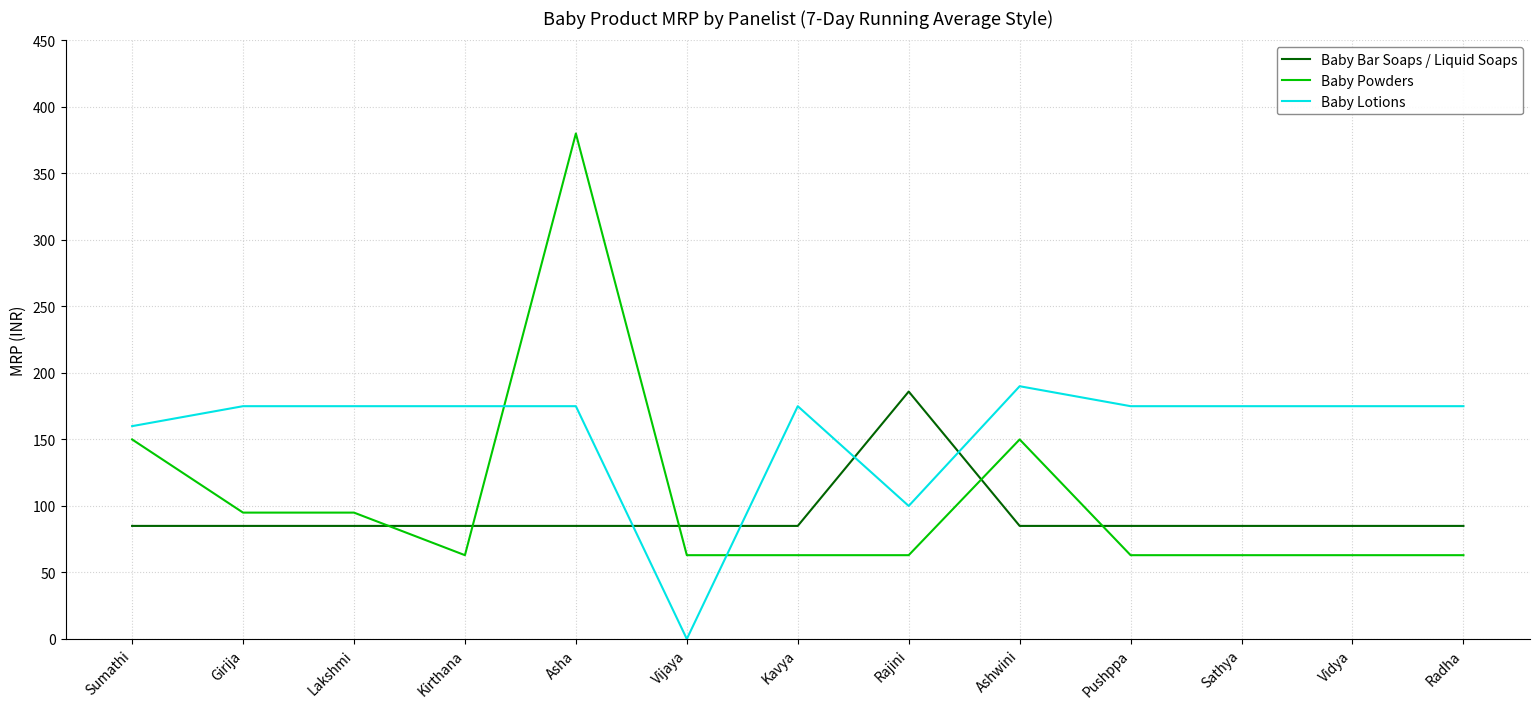

Which series has the largest total across all categories?

Baby Lotions